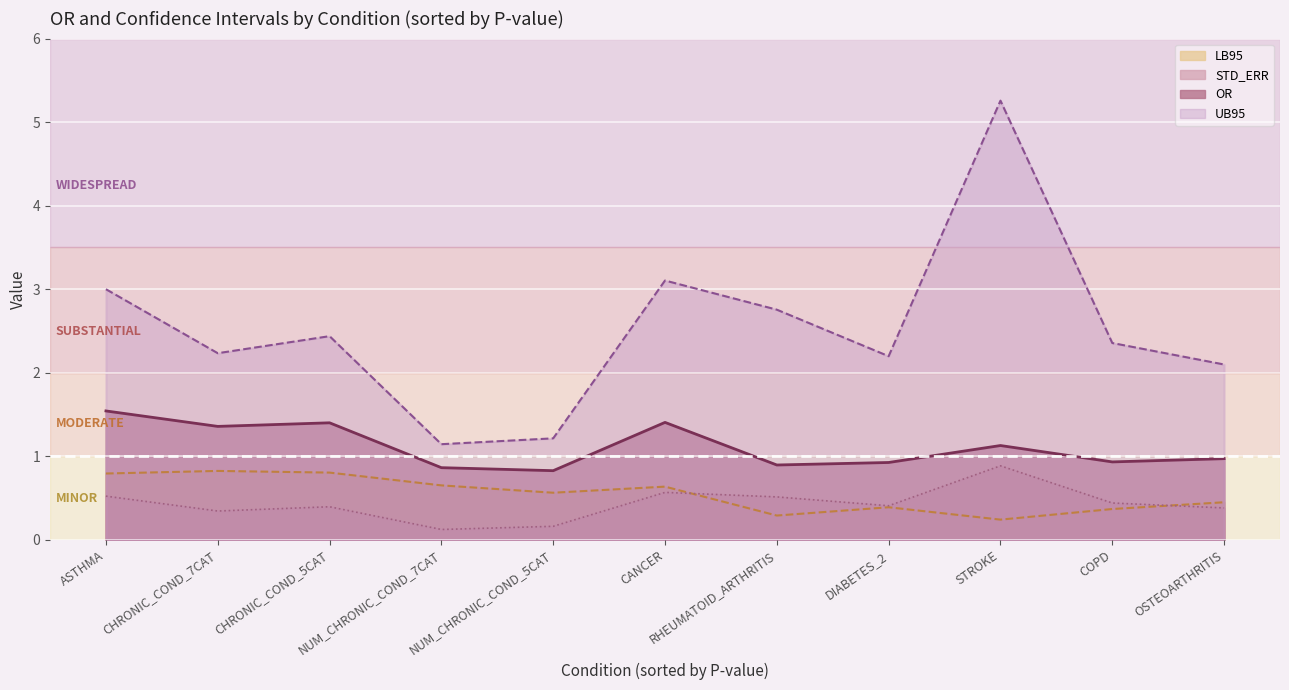

What is the label of the 5th point from the left?

NUM_CHRONIC_COND_5CAT